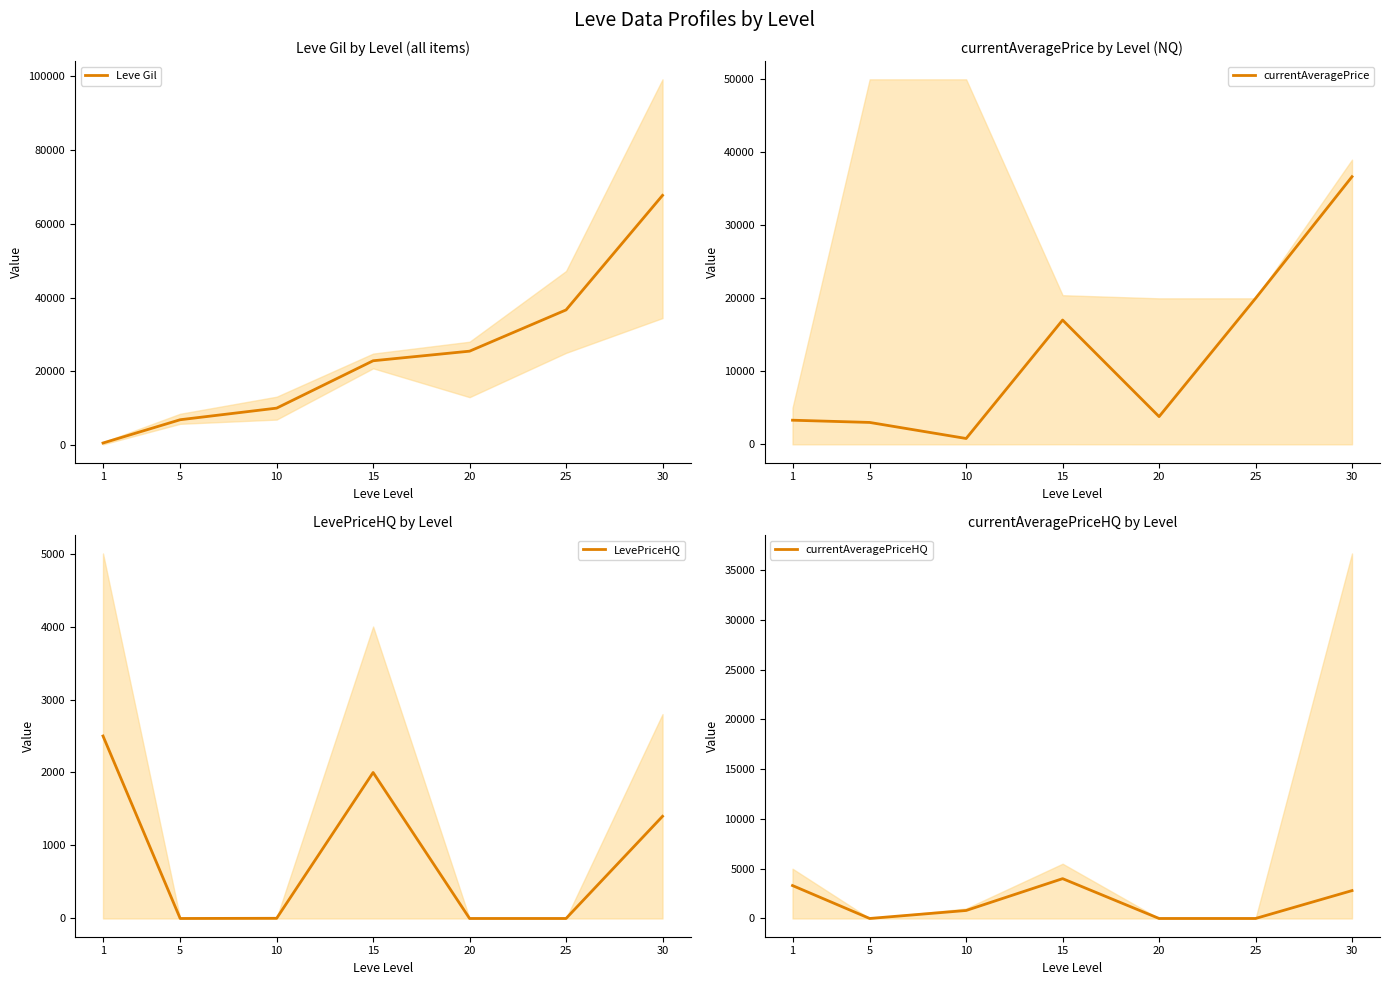

Is this an area chart (filled region under the line)?

No